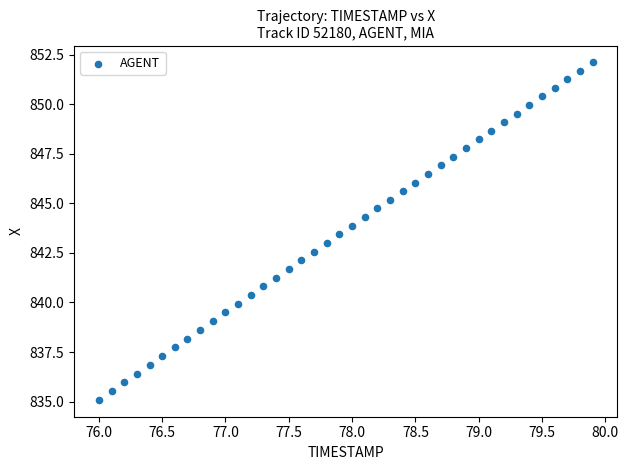

What is the range of Y values (max minus min)?

17.0